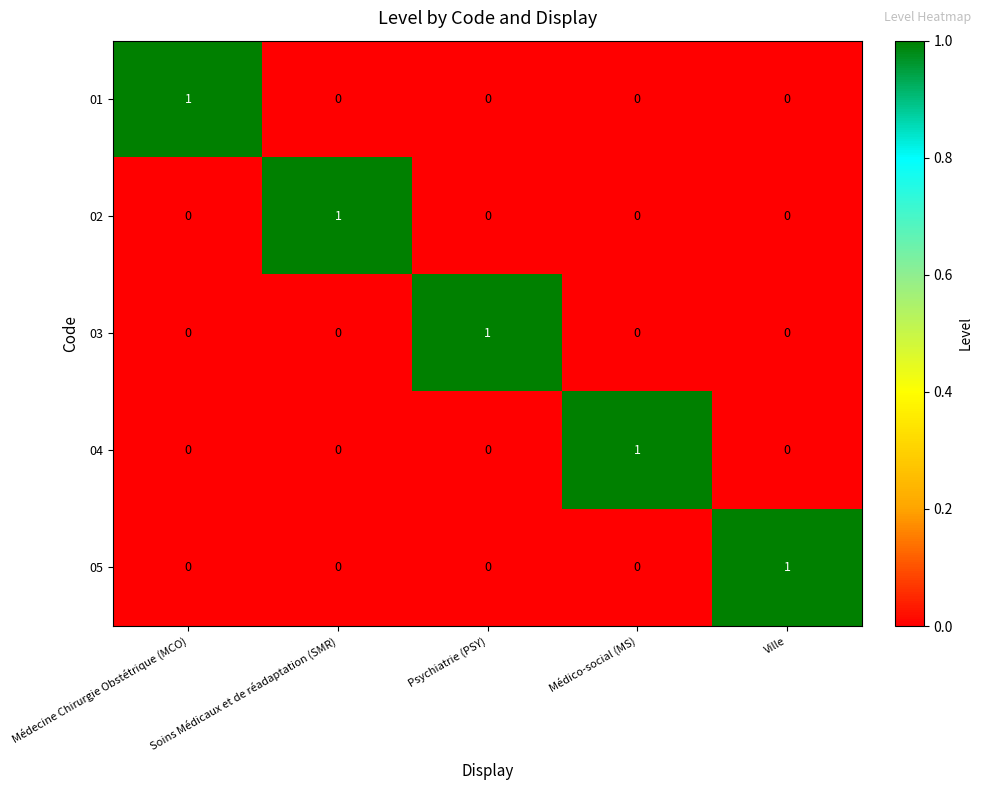

The 03 series shows 1 at Psychiatrie (PSY). True or false?

True